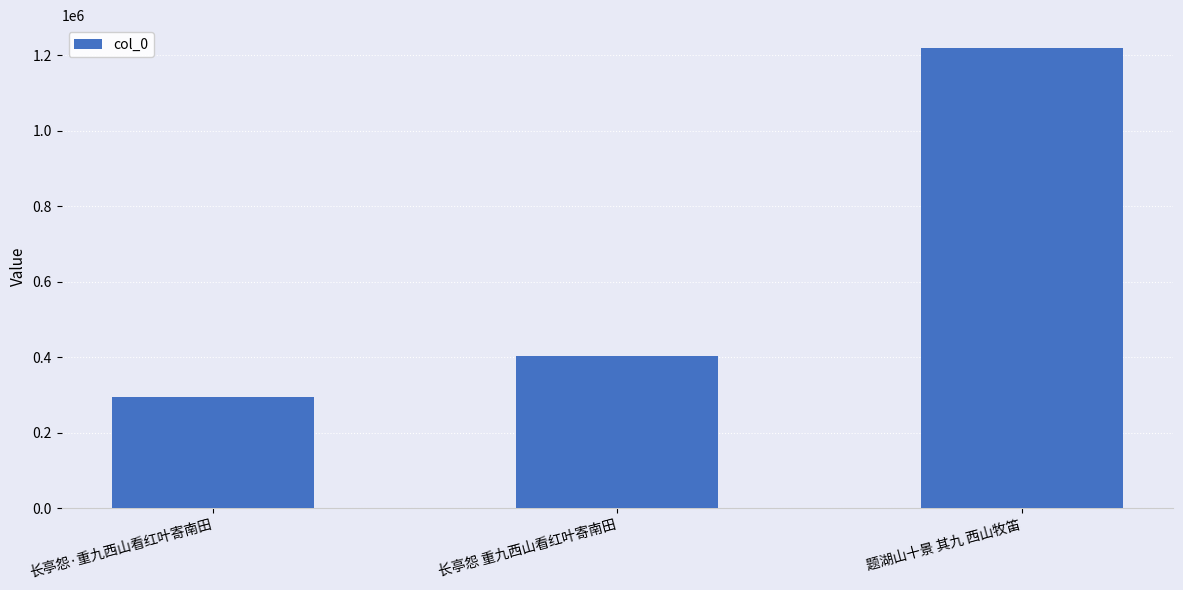

How many categories are shown in the chart?

3